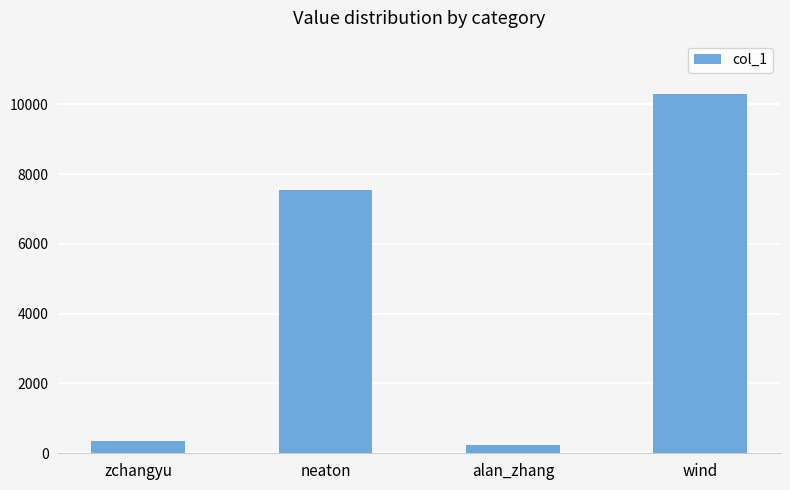

At which label is the value closest to 5253?

neaton